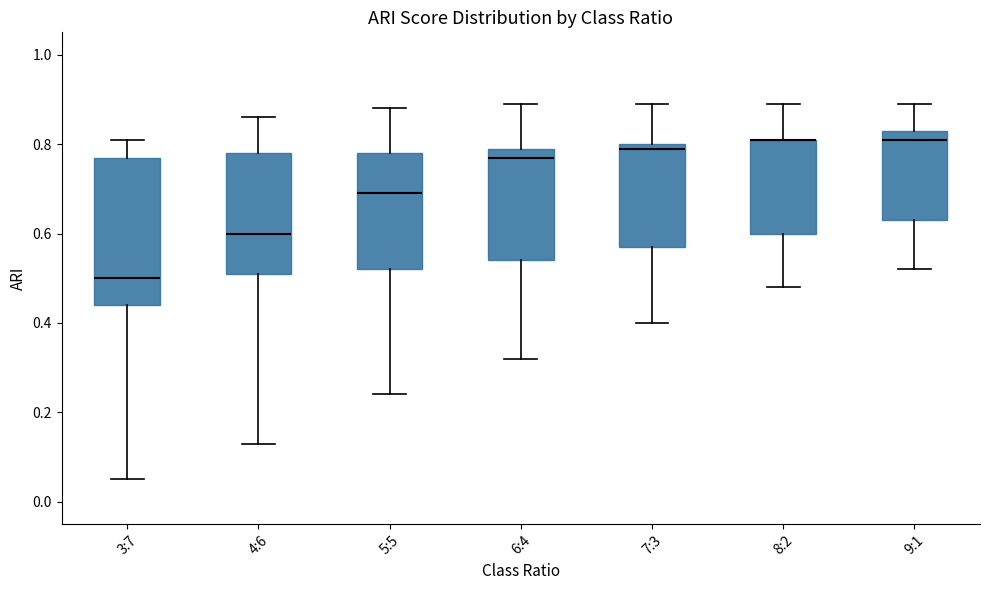

Comparing the boxes themselves (not the whiskers), which one is the tallest?

3:7